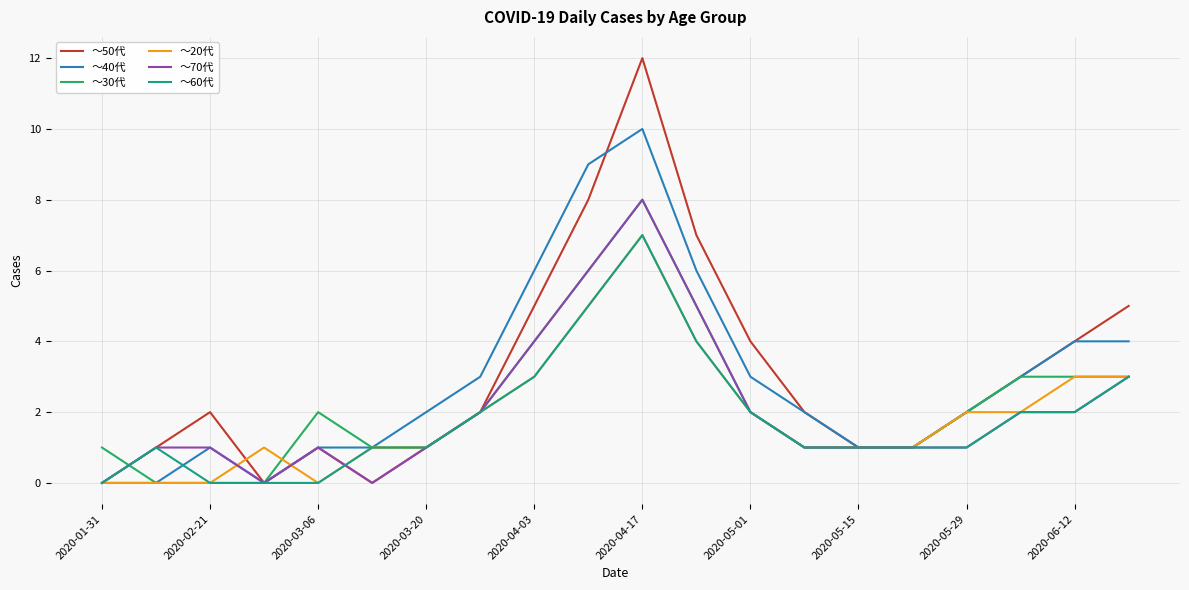

What are all the series names shown in the legend?

～50代, ～40代, ～30代, ～20代, ～70代, ～60代